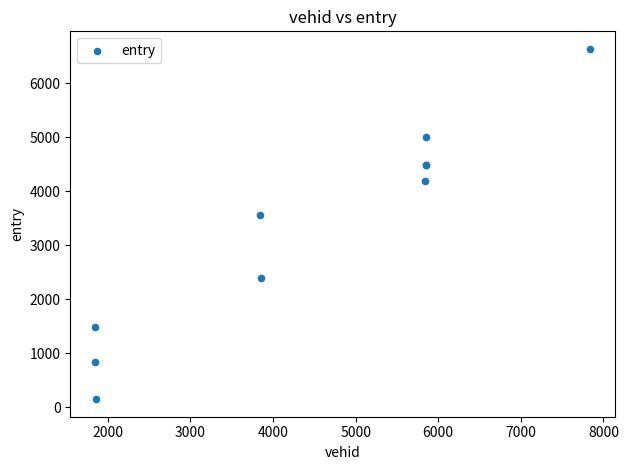

What Y value in the scatter plot is closest to 3392?

3568.1